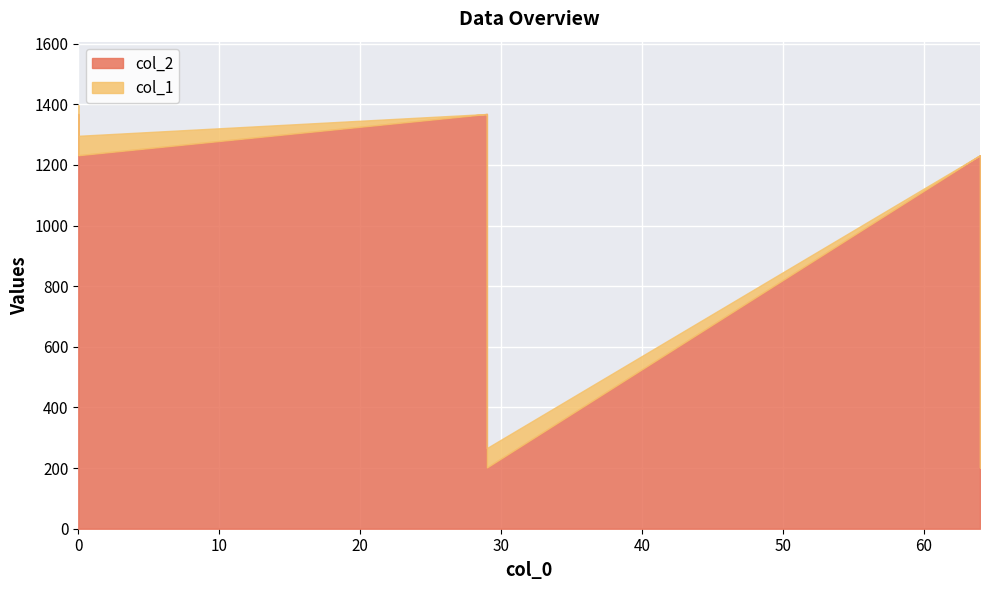

What are all the series names shown in the legend?

col_1, col_2